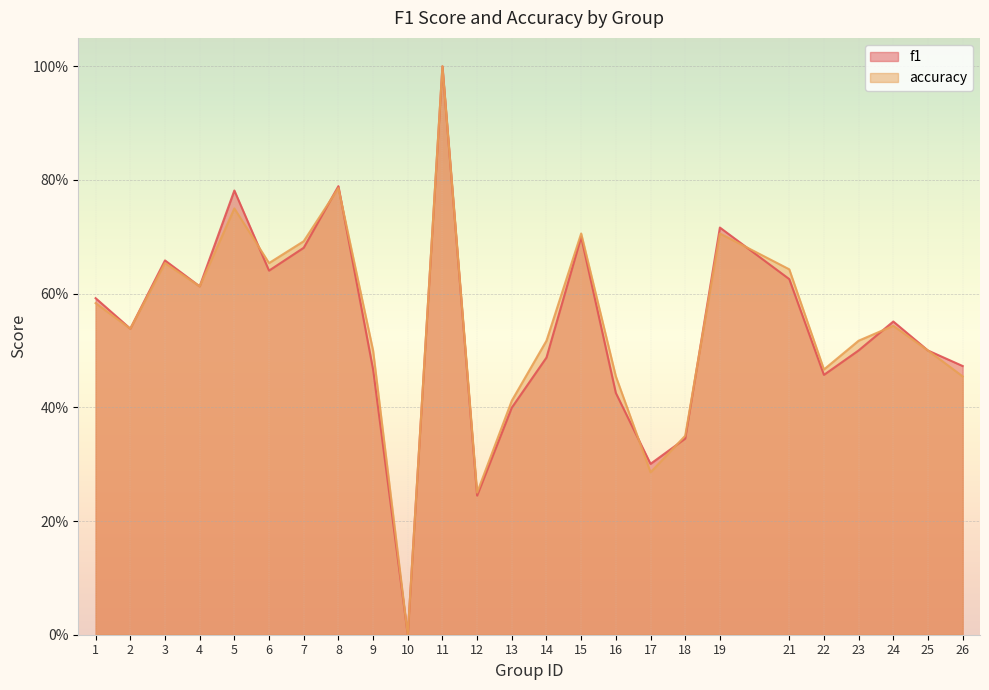

How many distinct data groups are displayed?

2